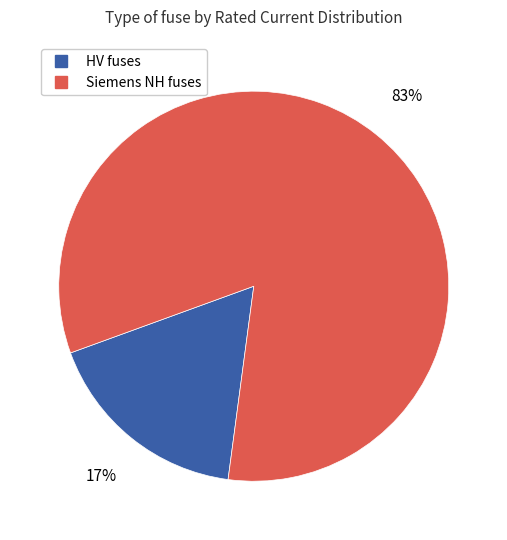

How many segments does this pie chart have?

2